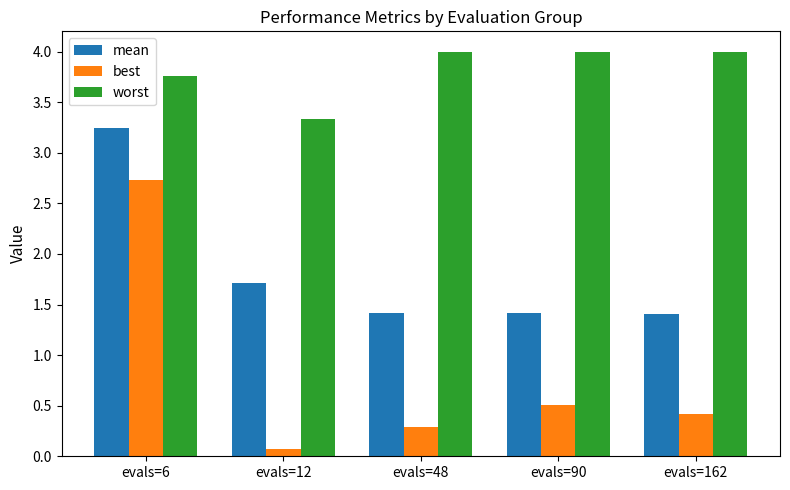

Which series changed the most between evals=12 and evals=48?

worst